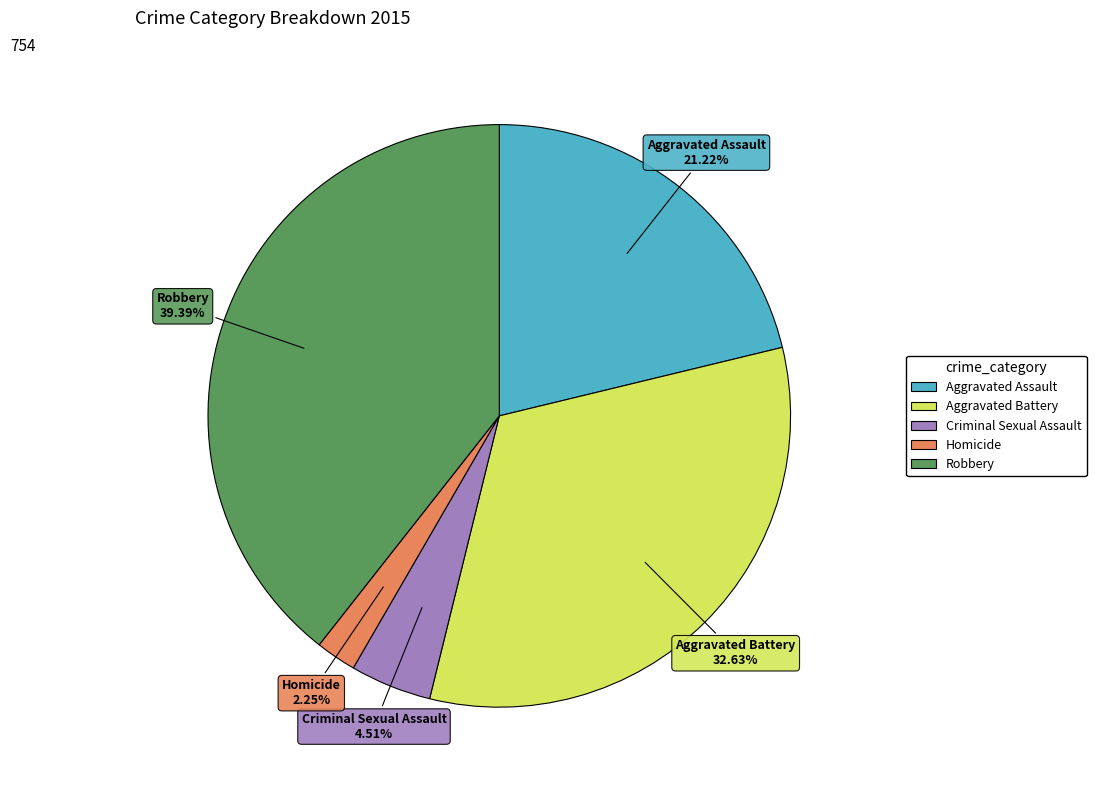

Is it true that Aggravated Battery is 19% of the pie?

False